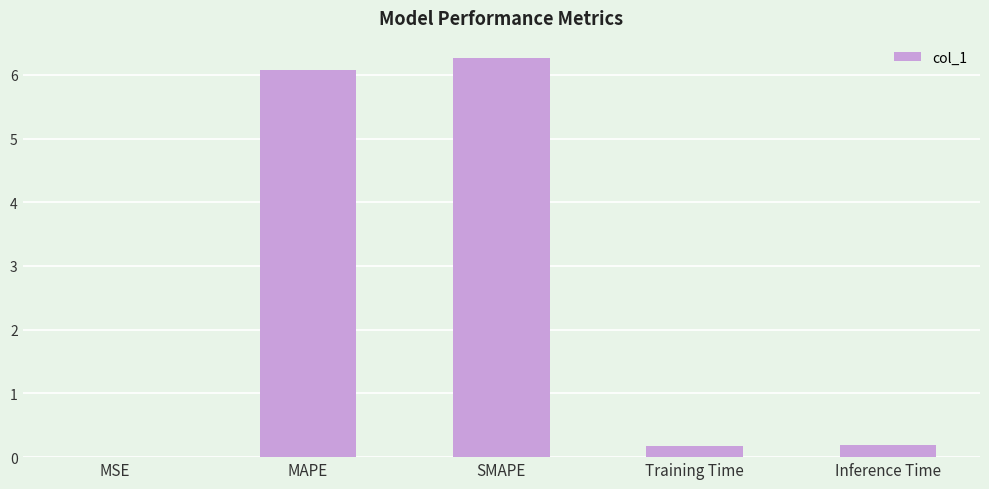

The chart shows a value of 0.2 at Inference Time. True or false?

True